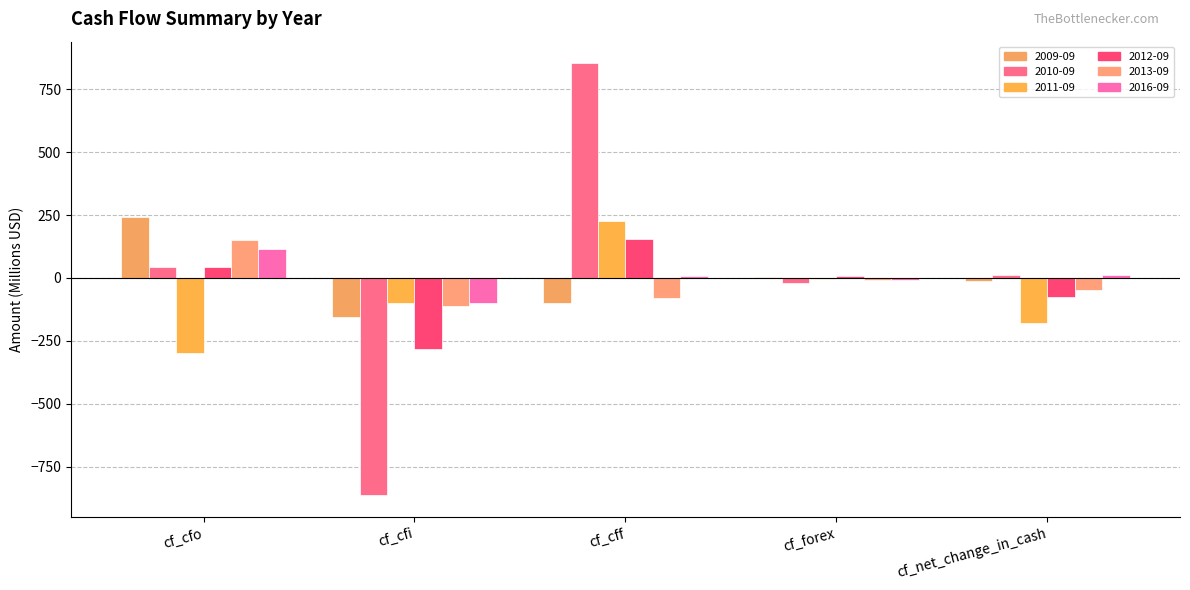

Which series has the largest range (max minus min)?

2010-09